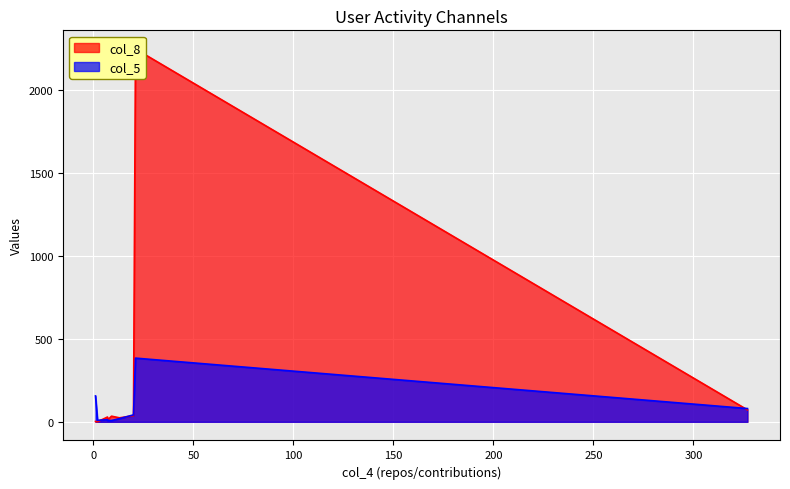

What are all the series names shown in the legend?

col_8, col_5